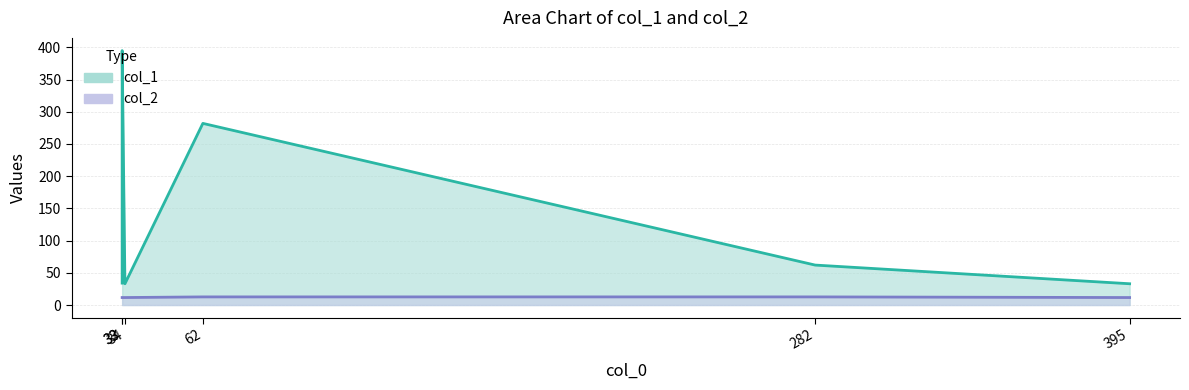

The col_1 series shows 618.2 at 33. True or false?

False